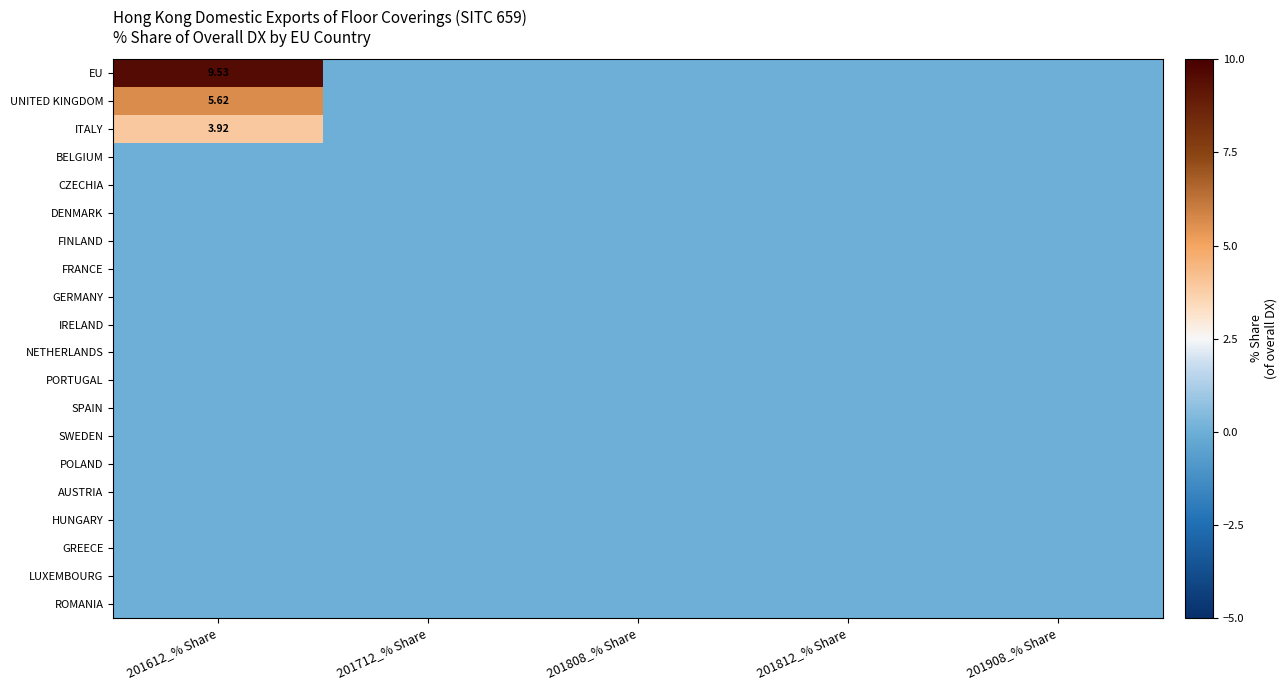

Which series has the largest total across all categories?

EU